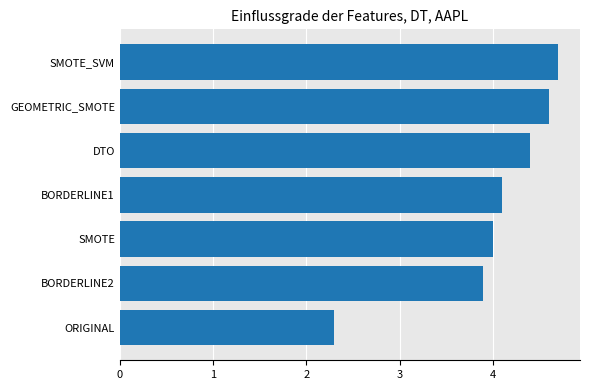

What is the change in value from SMOTE to DTO?

+0.4